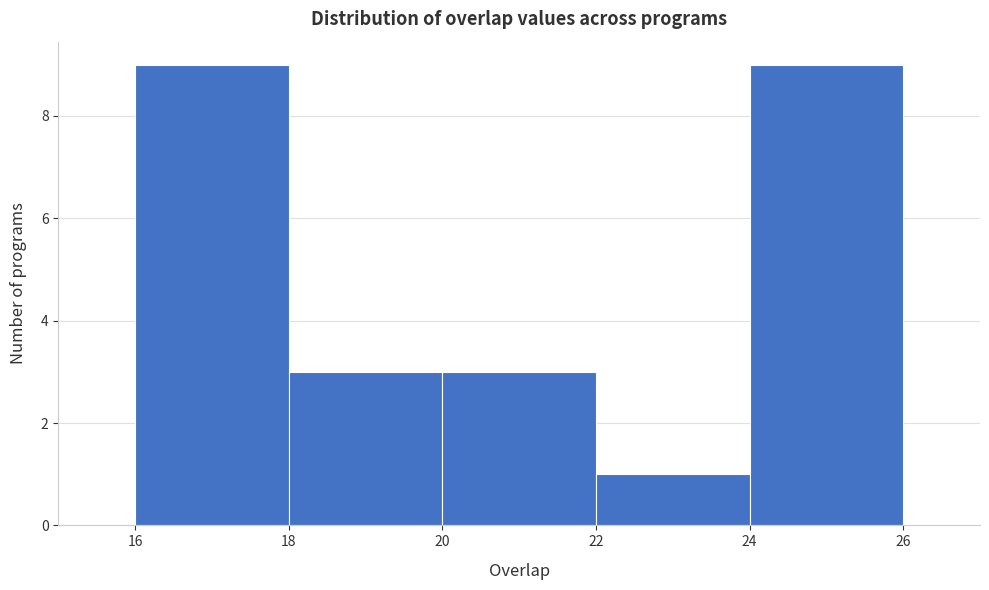

Reading left to right, list every bar in this chart as the range it spans on the x-axis followed by its height. The values are not printed on the chart, so give them approximately, as read against the axis.

16 to 18: 9
18 to 20: 3
20 to 22: 3
22 to 24: 1
24 to 26: 9